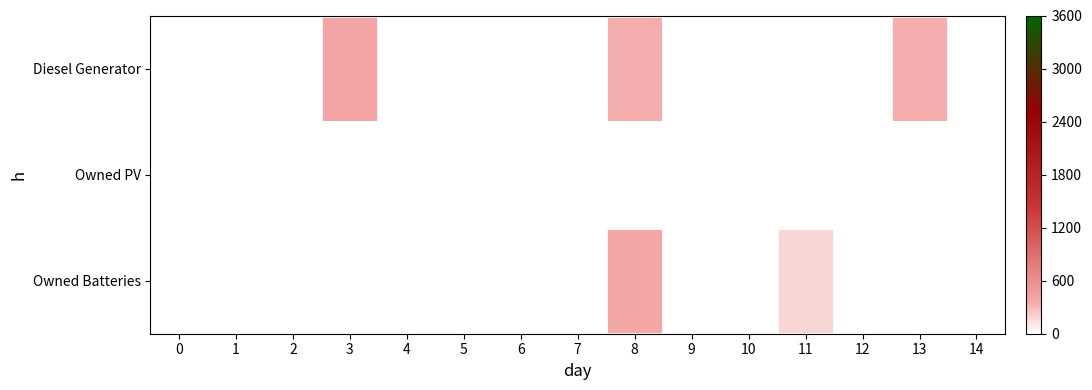

Which series has the largest total across all categories?

Diesel Generator